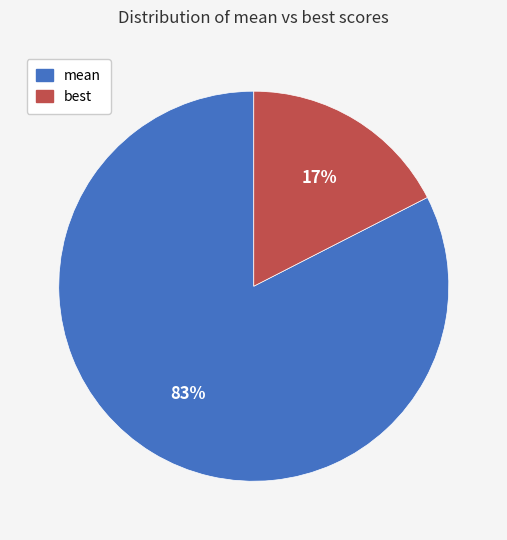

Does any single category account for the majority?

Yes